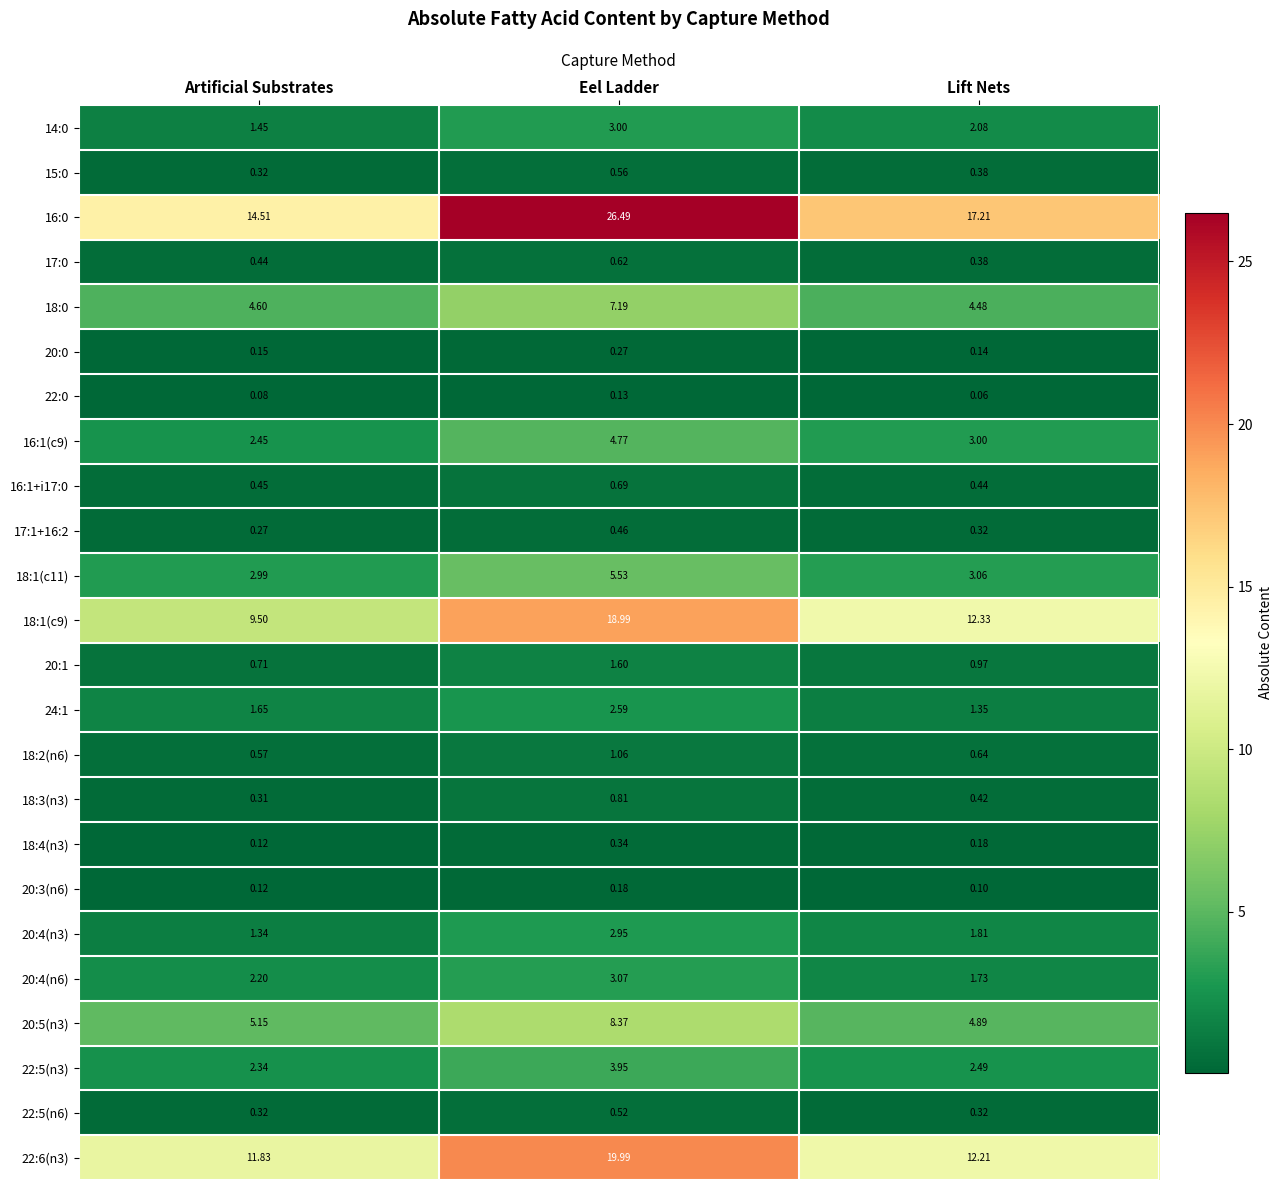

Which category has the highest value in the 22:5(n3) series?

Eel Ladder